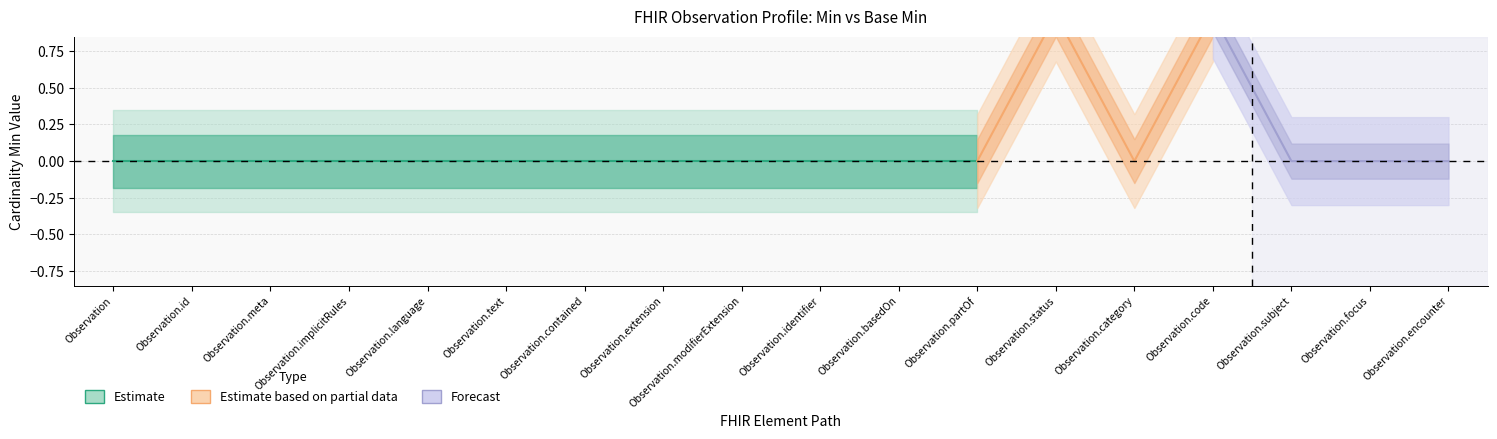

Reading left to right, what are all the values shown in this chart?

Min: Observation=0	Observation.id=0	Observation.meta=0	Observation.implicitRules=0	Observation.language=0	Observation.text=0	Observation.contained=0	Observation.extension=0	Observation.modifierExtension=0	Observation.identifier=0	Observation.basedOn=0	Observation.partOf=0	Observation.status=1	Observation.category=0	Observation.code=1	Observation.subject=0	Observation.focus=0	Observation.encounter=0
Base Min: Observation=0	Observation.id=0	Observation.meta=0	Observation.implicitRules=0	Observation.language=0	Observation.text=0	Observation.contained=0	Observation.extension=0	Observation.modifierExtension=0	Observation.identifier=0	Observation.basedOn=0	Observation.partOf=0	Observation.status=1	Observation.category=0	Observation.code=1	Observation.subject=0	Observation.focus=0	Observation.encounter=0